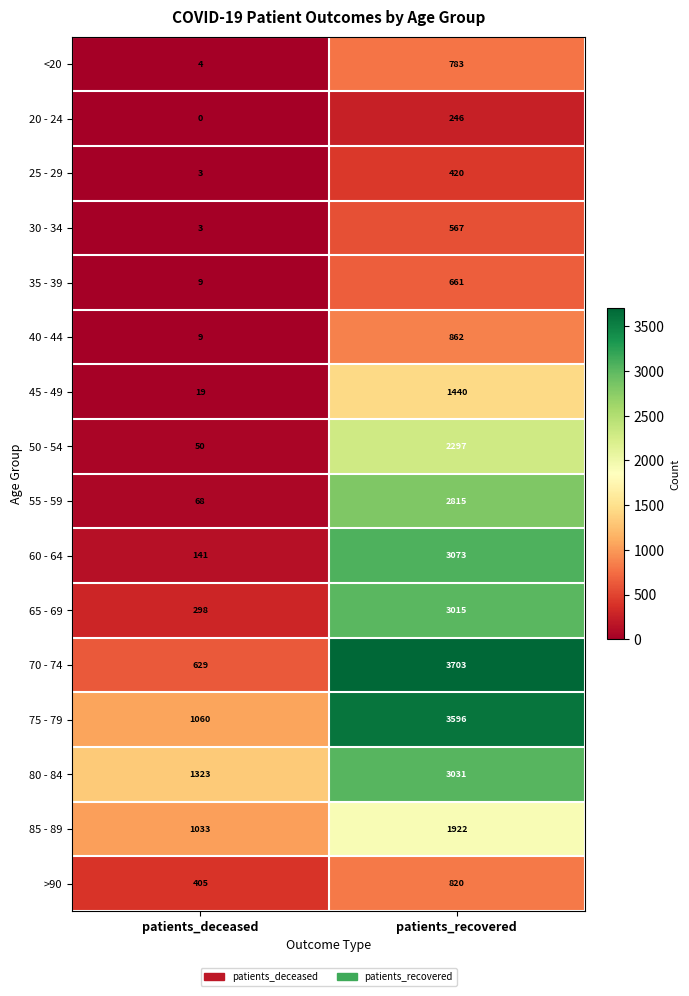

List the series in order of their peak value, lowest first.

20 - 24, 25 - 29, 30 - 34, 35 - 39, <20, >90, 40 - 44, 45 - 49, 85 - 89, 50 - 54, 55 - 59, 65 - 69, 80 - 84, 60 - 64, 75 - 79, 70 - 74